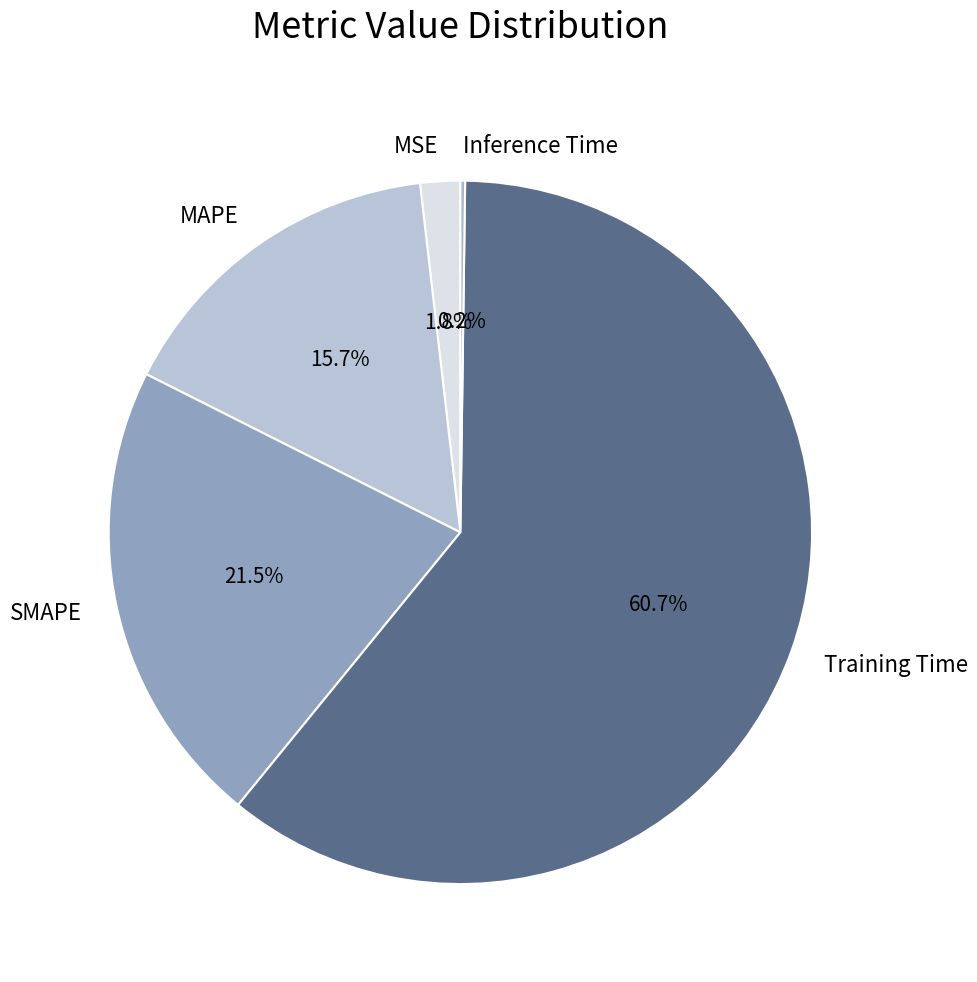

Which has a higher value, MAPE or MSE?

MAPE